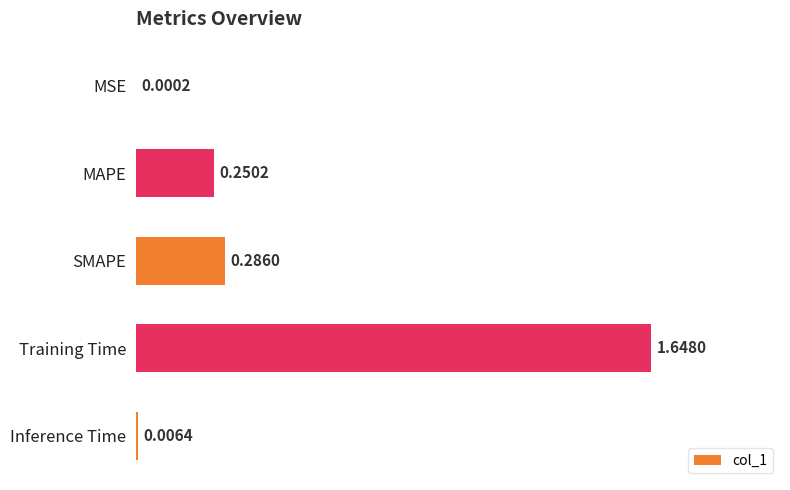

Where is the data nearest to the value 0?

MSE